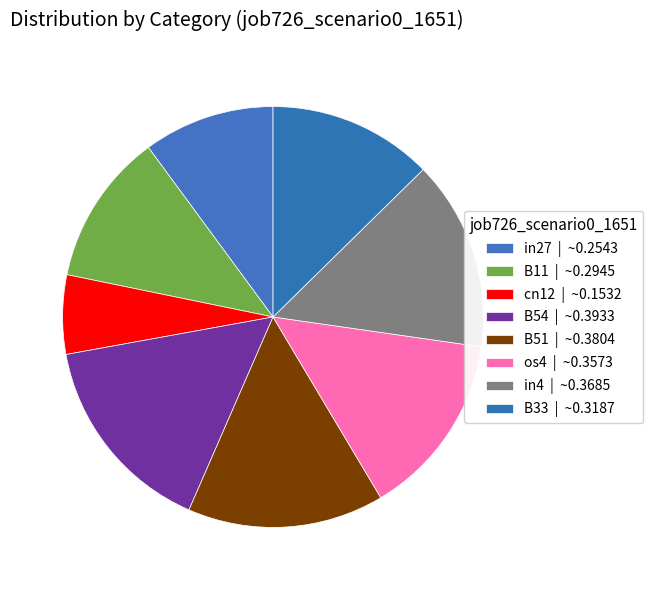

Count the number of slices in the pie.

8